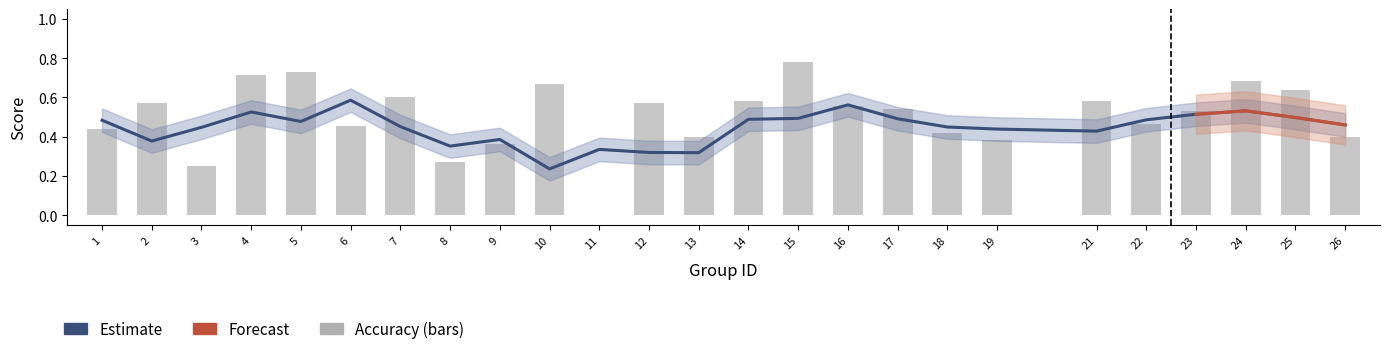

What is the sum of all values?

12.6